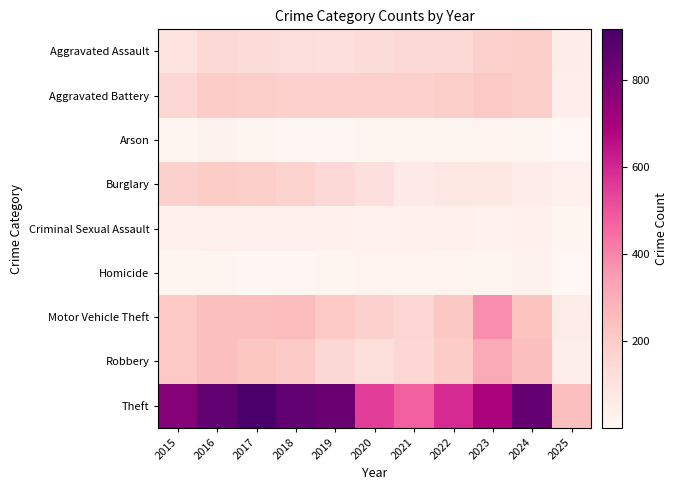

What is the greatest value displayed?

916